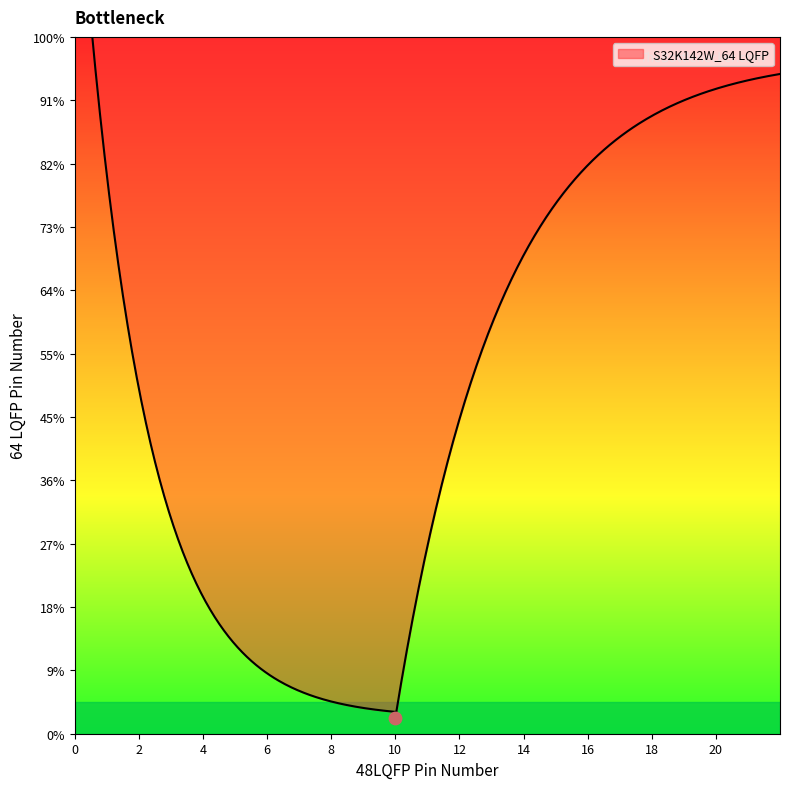

Between 9 and 17, which is larger?

17